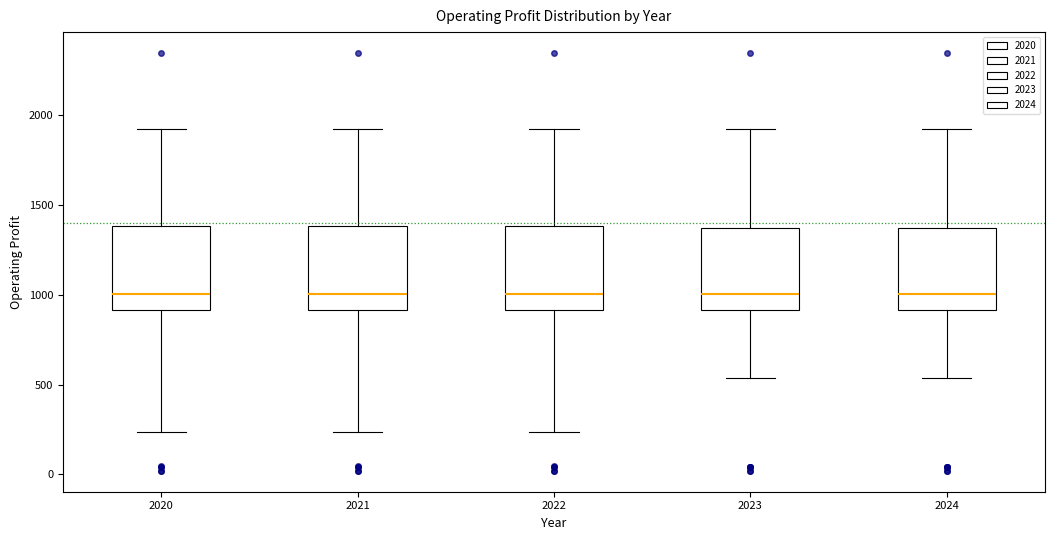

Reading left to right, transcribe this box plot: for each box, give where its median line is, the range the box spans, and where its two whiskers end, as read against the y-axis. The values are not printed on the chart, so give them approximately, as read against the axis.

2020: median 1000, box 900 to 1400, whiskers 250 to 1900
2021: median 1000, box 900 to 1400, whiskers 250 to 1900
2022: median 1000, box 900 to 1400, whiskers 250 to 1900
2023: median 1000, box 900 to 1350, whiskers 550 to 1900
2024: median 1000, box 900 to 1350, whiskers 550 to 1900